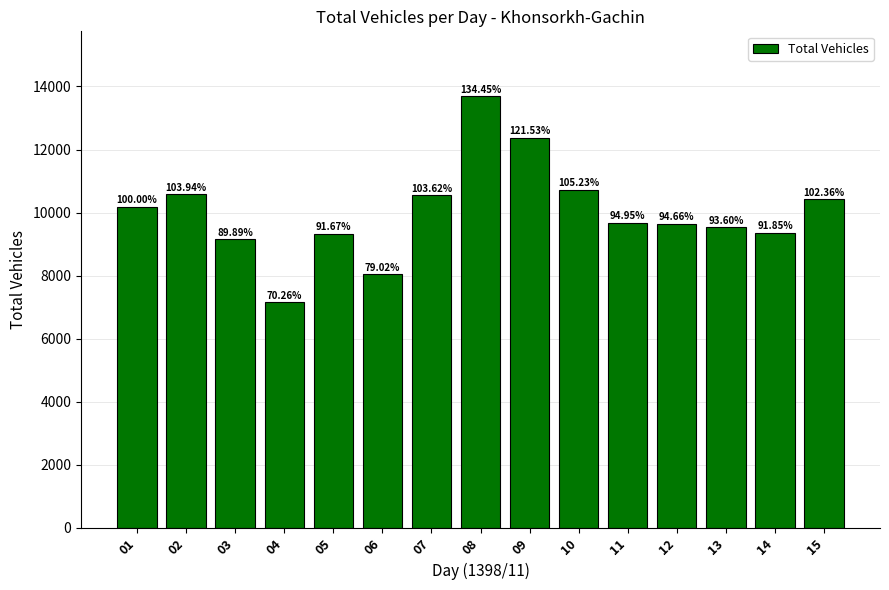

How many bars are there in total?

15